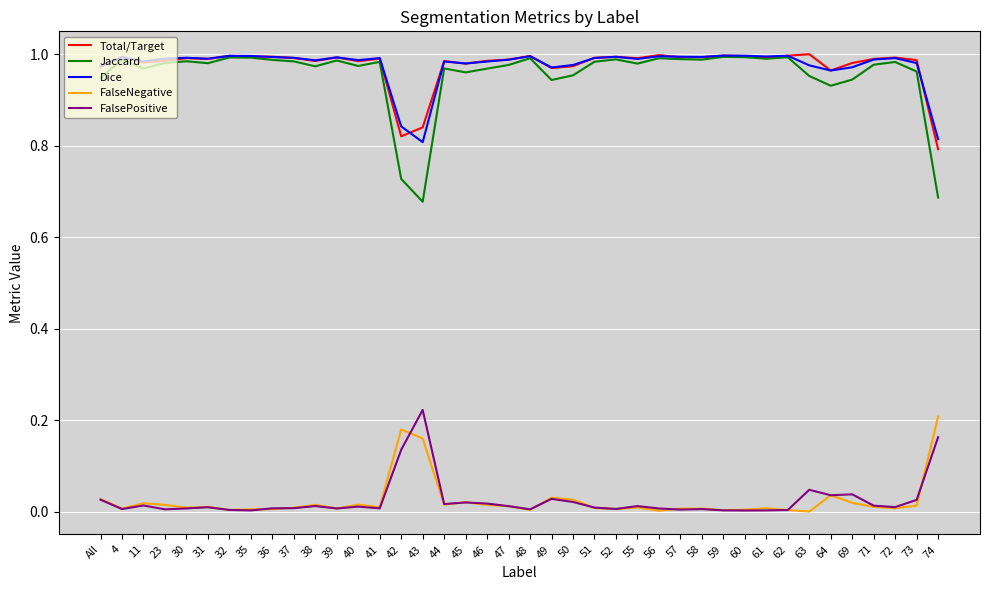

True or false: FalseNegative and Dice intersect in this chart.

False